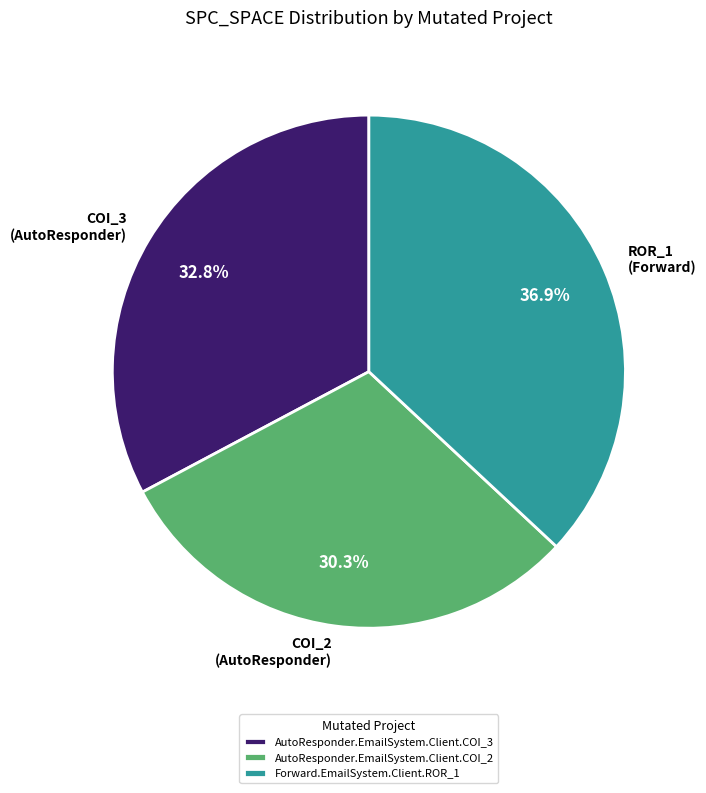

Does any single category account for the majority?

No